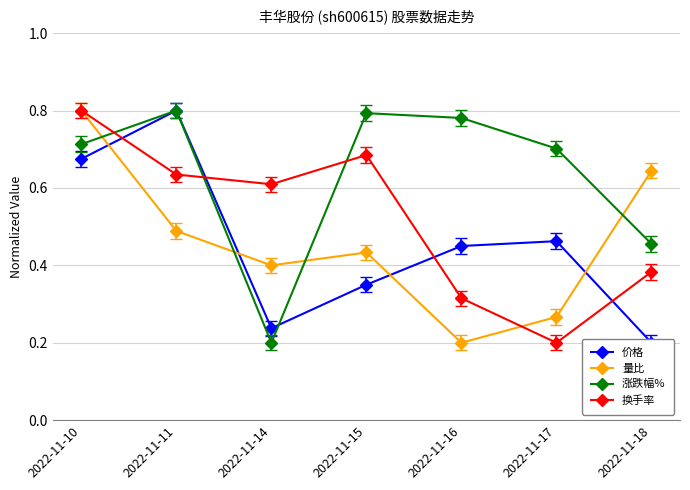

Is the value of 换手率 at 2022-11-10 greater than the value of 量比 at 2022-11-11?

Yes